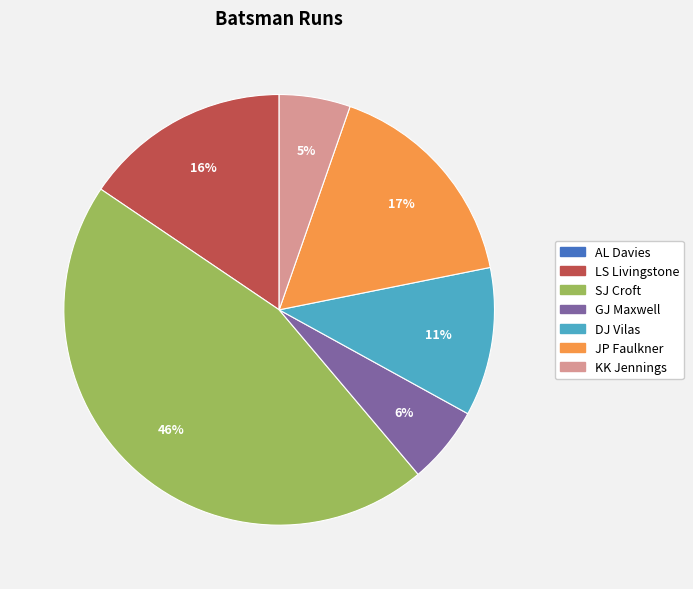

To the nearest percent, what is the difference between the largest and smallest slice percentages?

46%